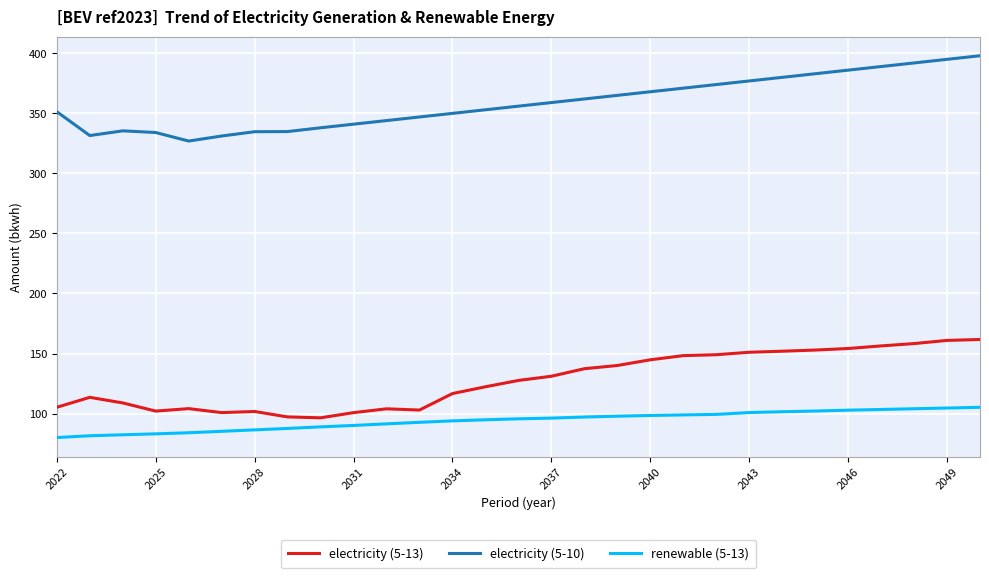

True or false: electricity (5-13) and renewable (5-13) intersect in this chart.

False